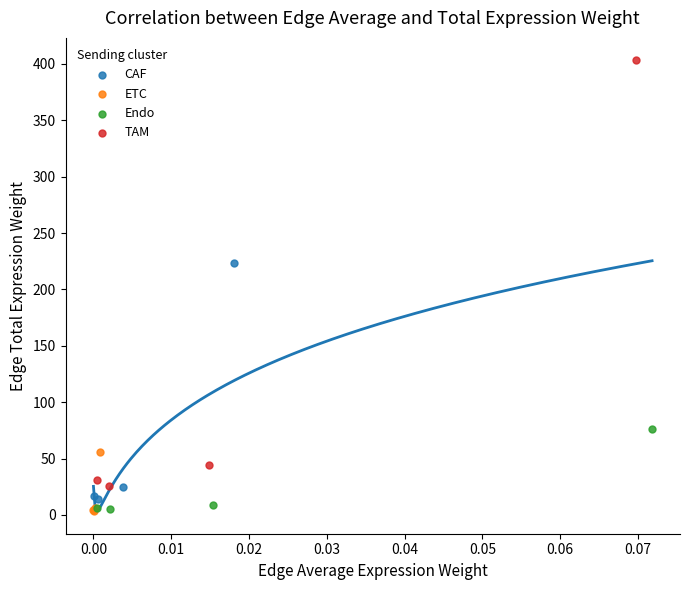

What are all the series names shown in the legend?

CAF, ETC, Endo, TAM